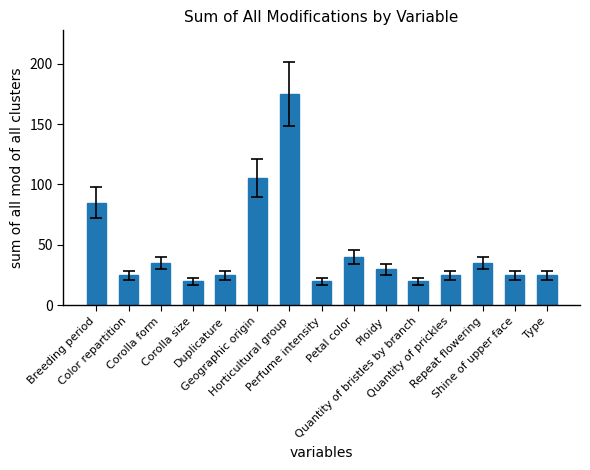

What value does the data have at Duplicature?

25